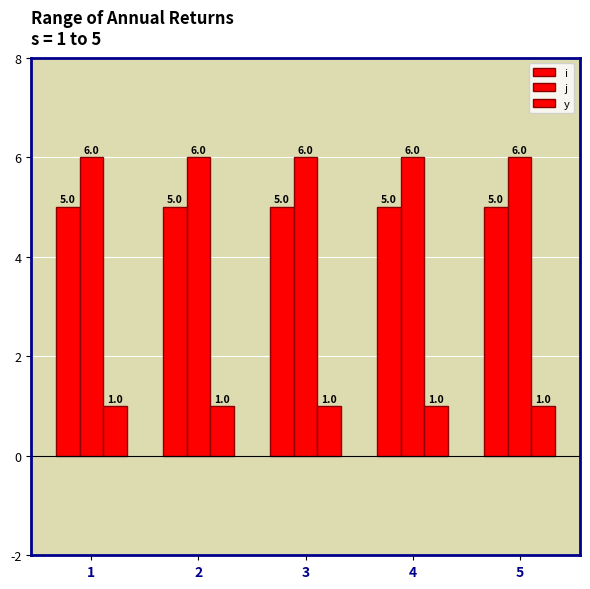

Does the chart contain any negative values?

No